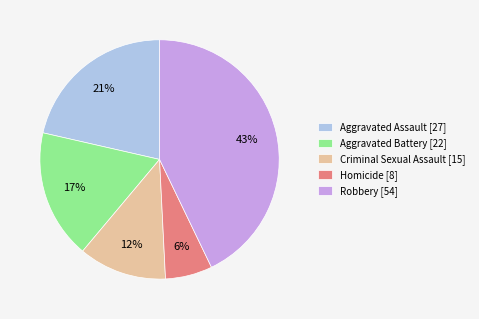

Rank the categories by value from highest to lowest.

Robbery, Aggravated Assault, Aggravated Battery, Criminal Sexual Assault, Homicide